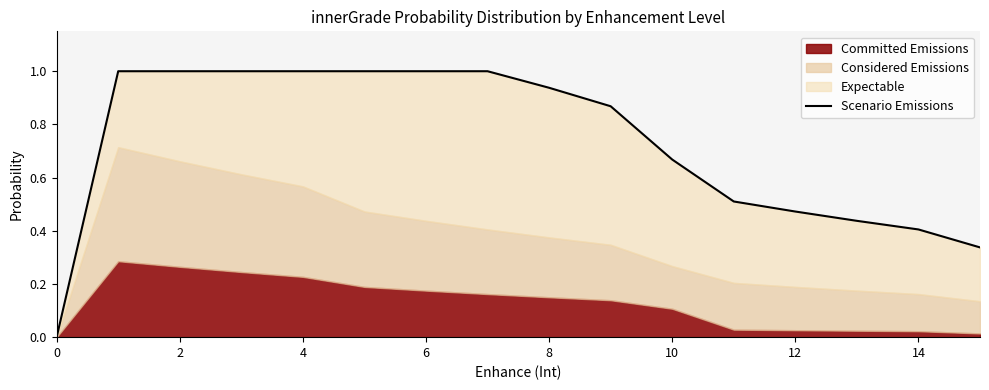

Reading left to right, extract all data points from this chart.

0.0	1.0	1.0	1.0	1.0	1.0	1.0	1.0	0.9	0.9	0.7	0.5	0.5	0.4	0.4	0.3